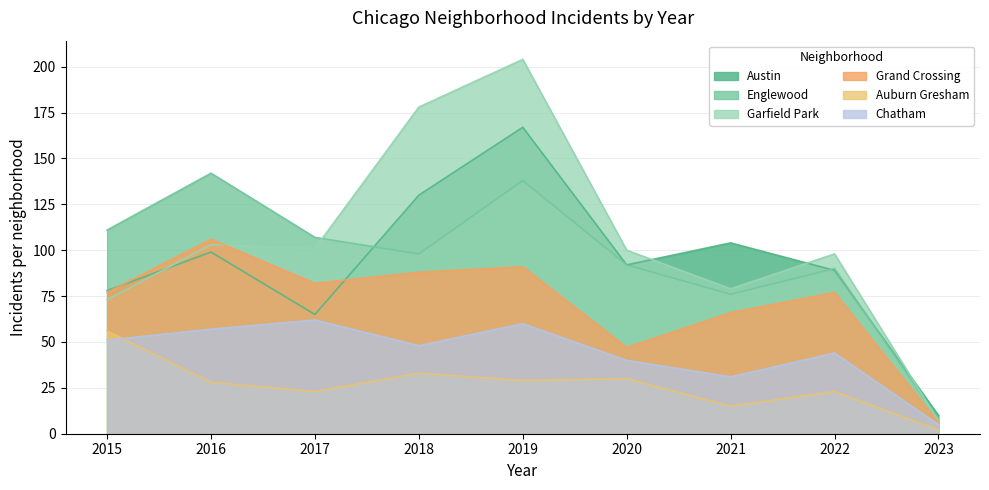

What is the difference between the highest and lowest values at 2023?

8